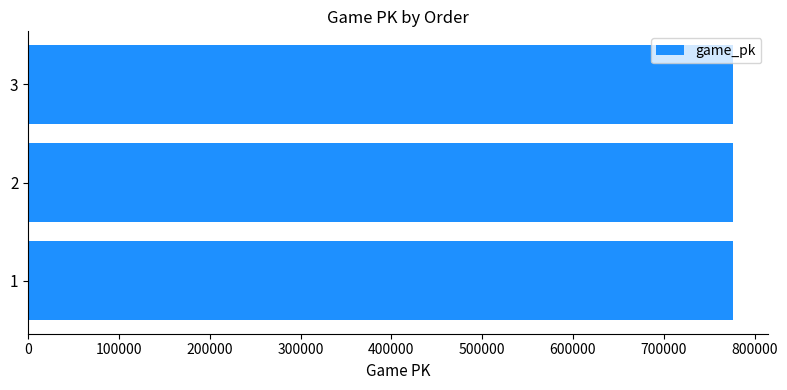

Approximately how many times larger is the value at 3 compared to 1?

1.0